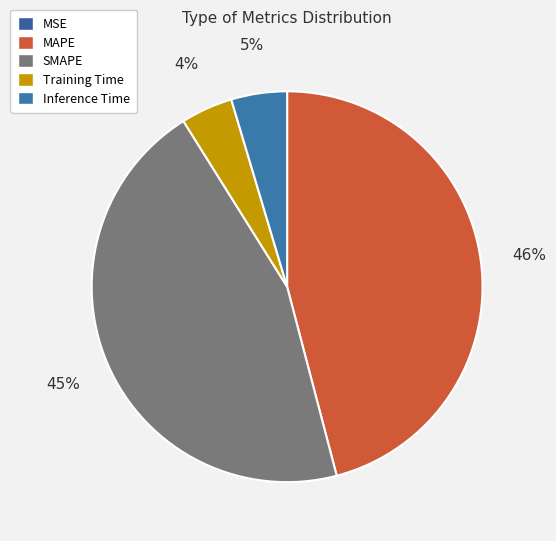

Is the sum of Inference Time and SMAPE greater than half?

No